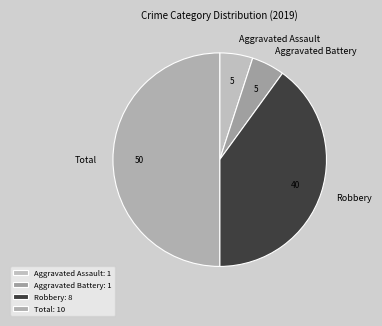

Count the number of slices in the pie.

4